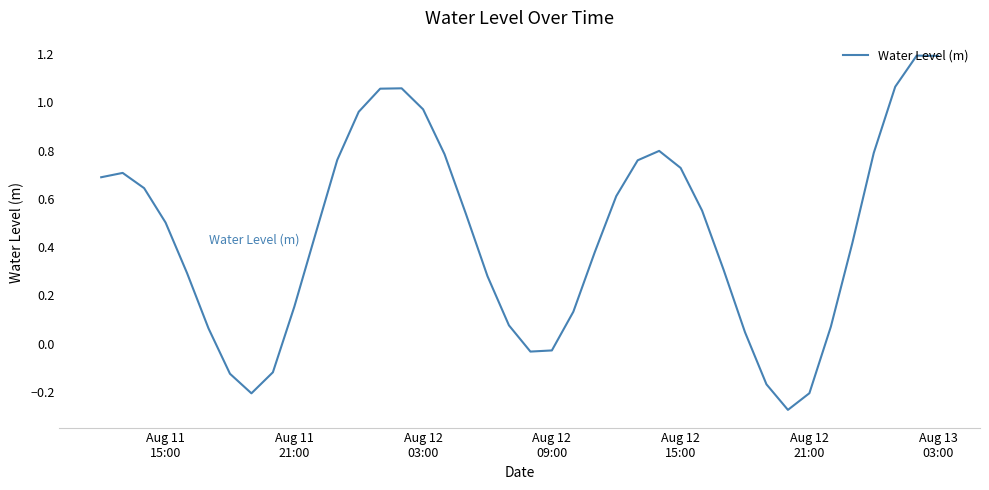

What is the greatest value displayed?

1.2